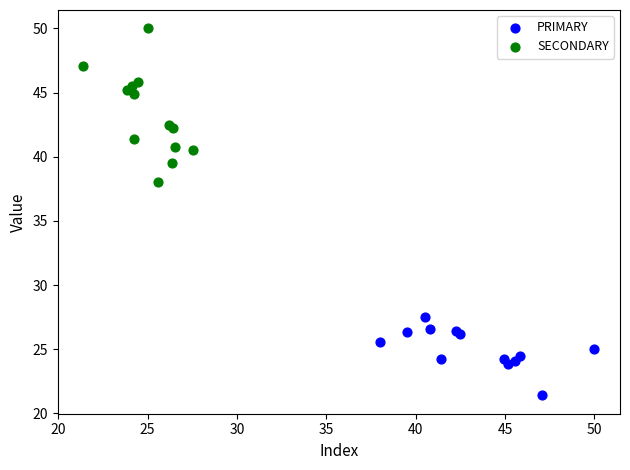

Which series contains the lowest Y value?

PRIMARY